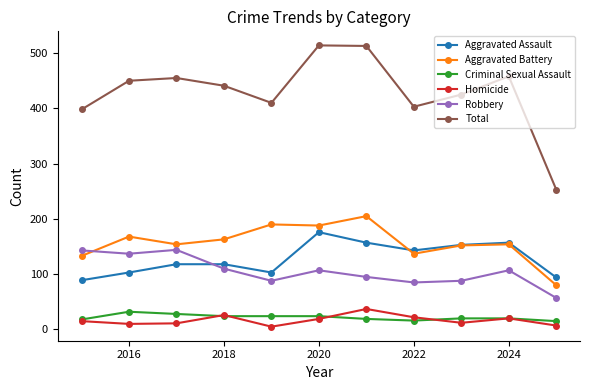

Does the chart display data point markers on the line(s)?

Yes